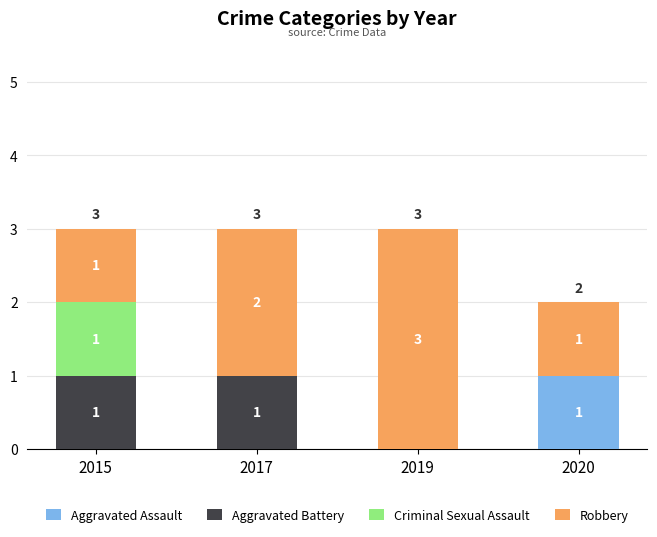

Does the chart contain stacked bars?

Yes